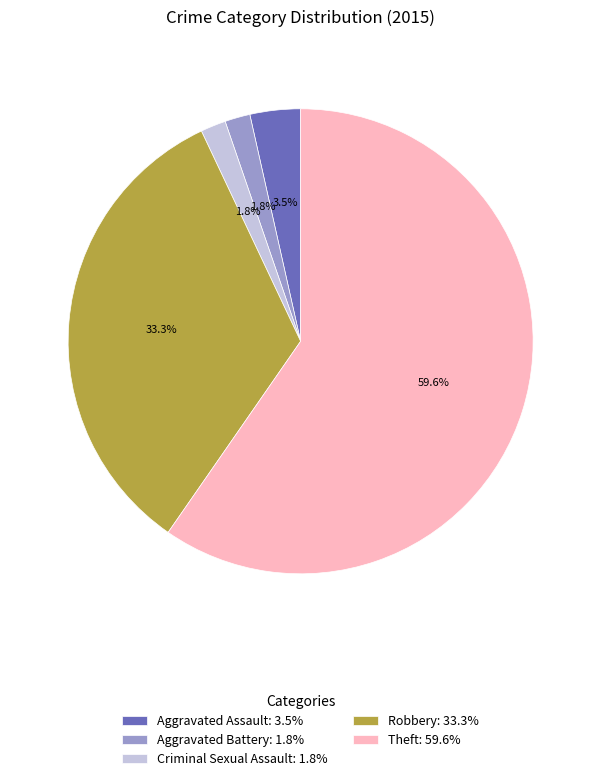

True or false: Criminal Sexual Assault accounts for 2% of the total.

True